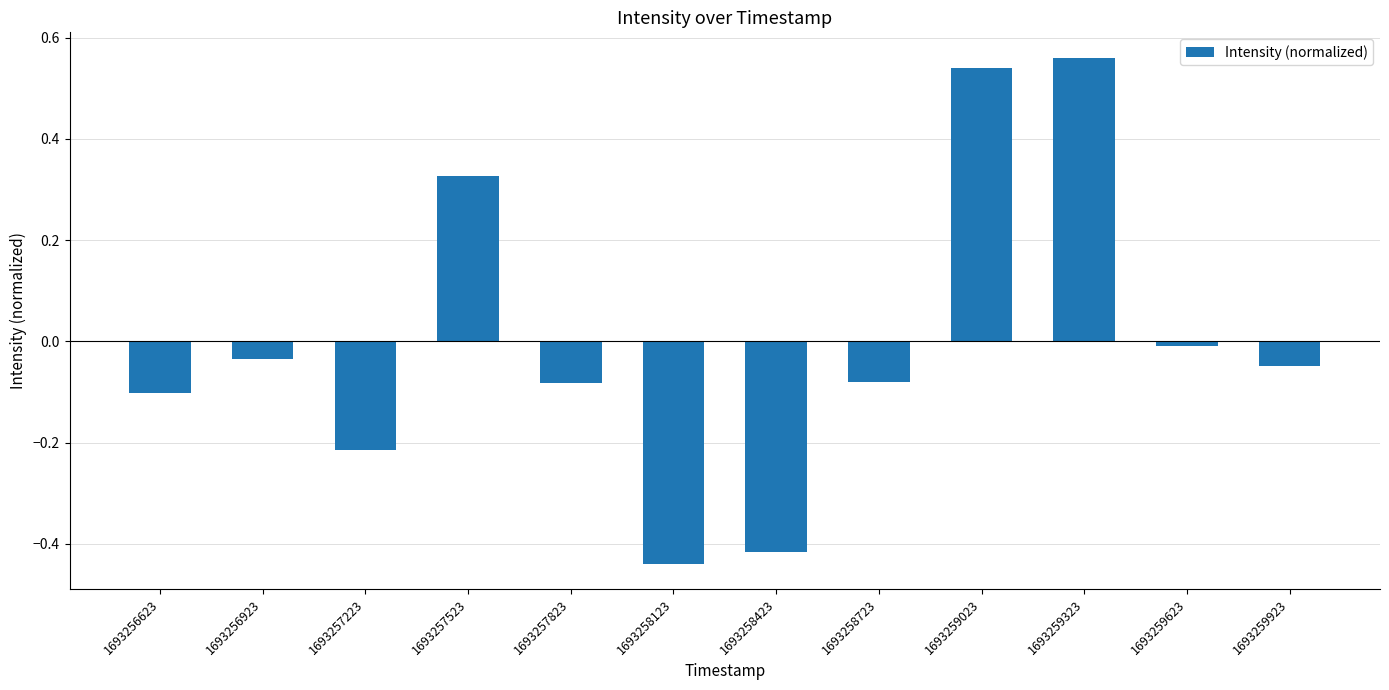

At which category does the chart reach its peak across all series?

1693259323